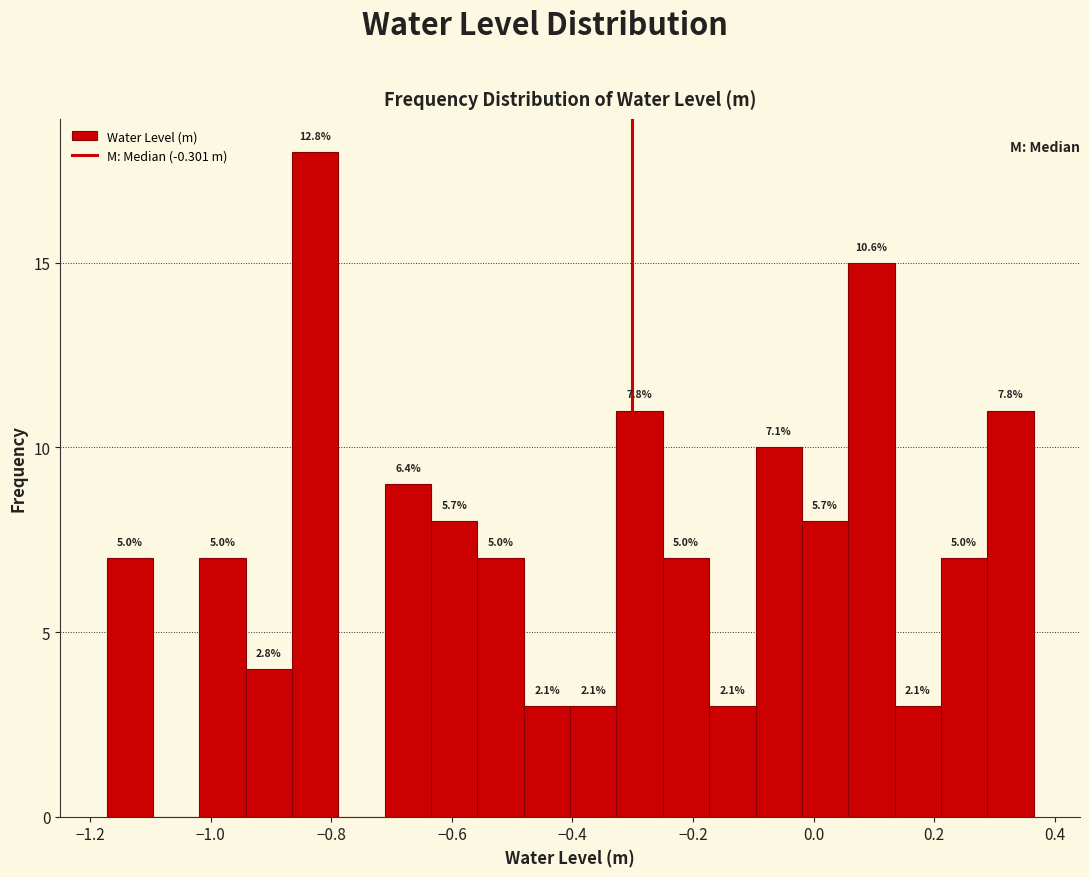

Read against the x-axis, roughly where is the centre of the tallest bar?

-0.82